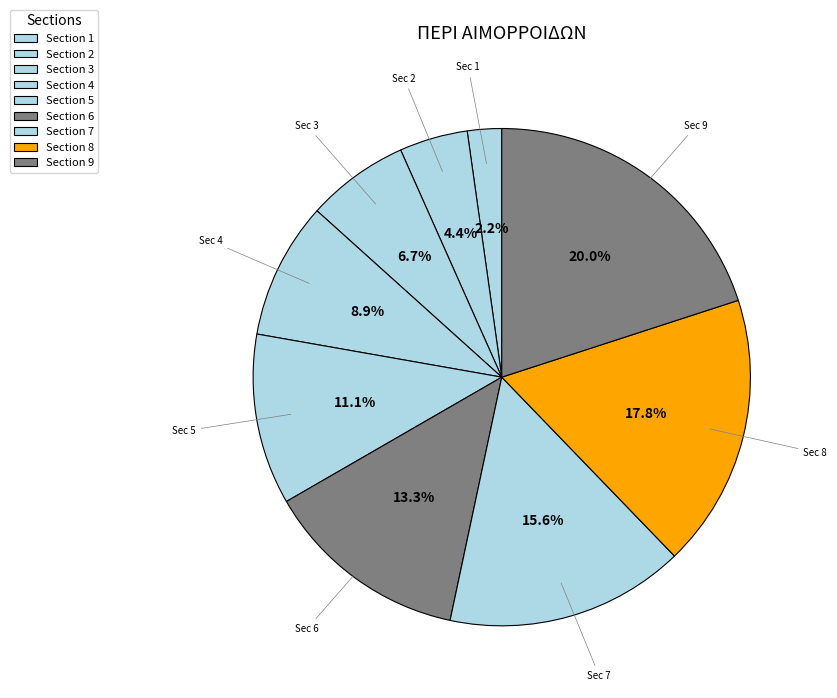

How many slices are in this pie chart?

9